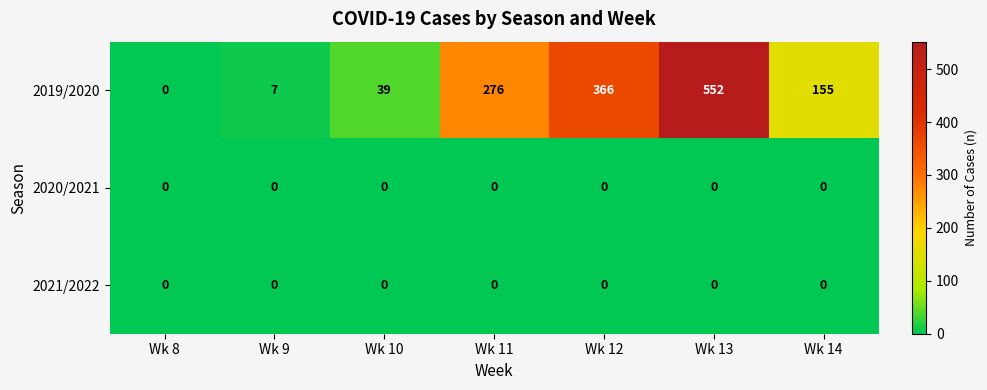

The value of 2021/2022 at Wk 11 is 0. True or false?

True